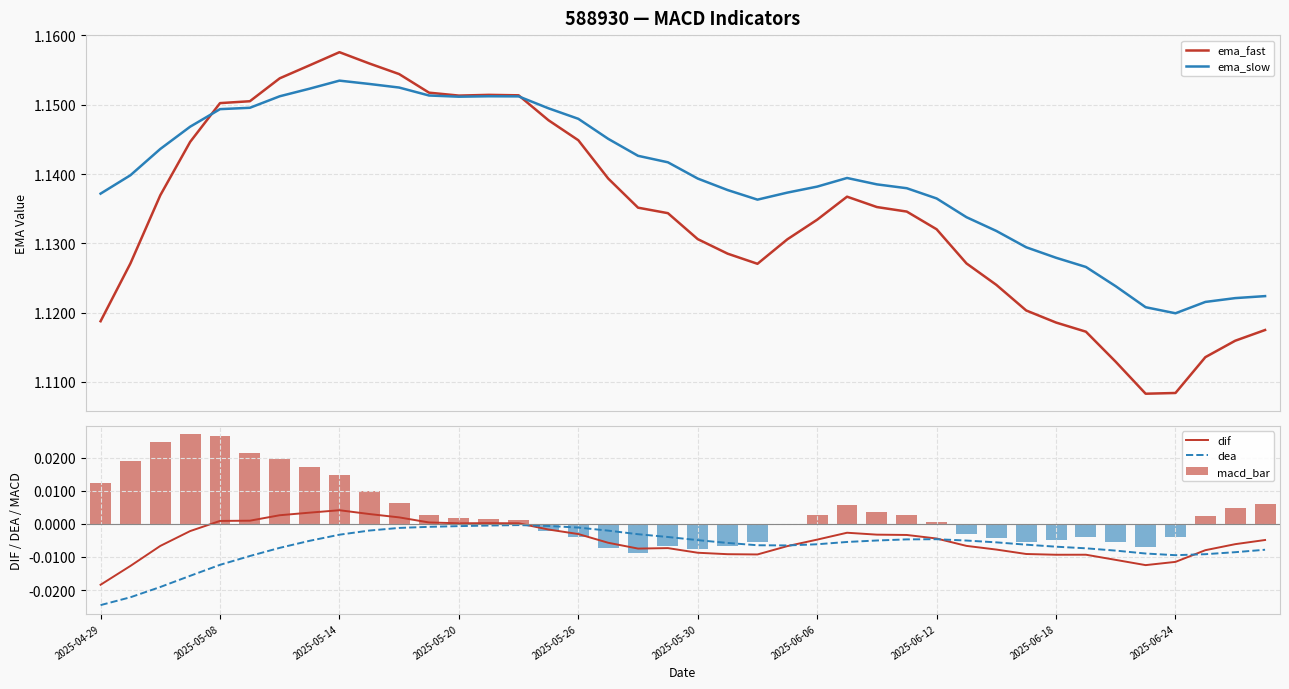

Is the value of macd_bar at 35 greater than the value of ema_fast at 16?

No